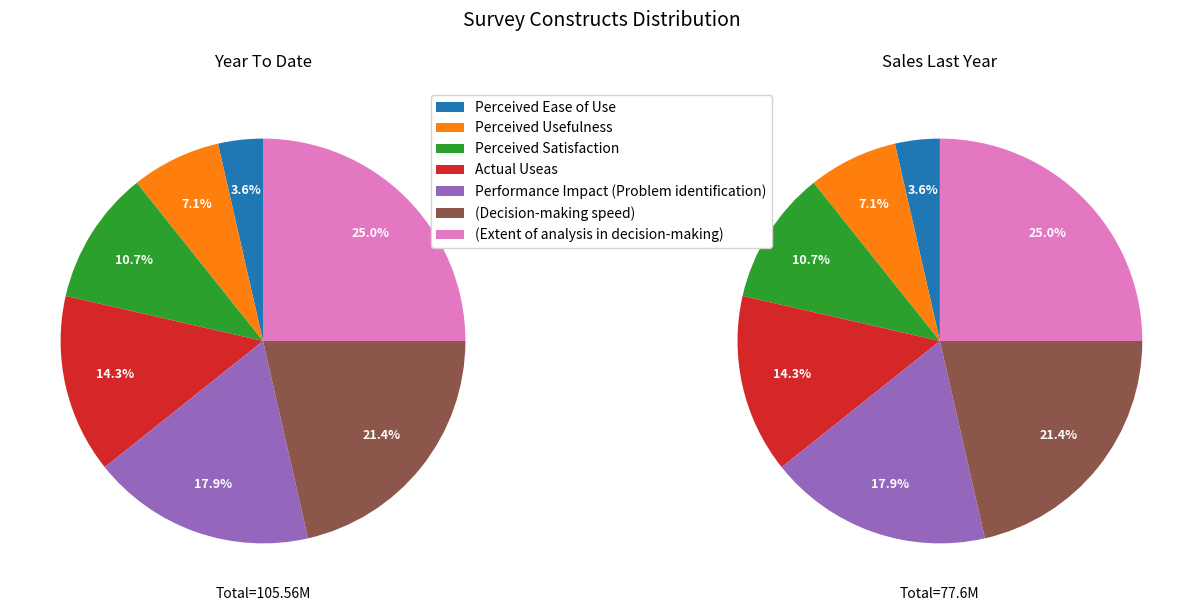

Between (Decision-making speed) and Performance Impact (Problem identification), which is larger?

(Decision-making speed)